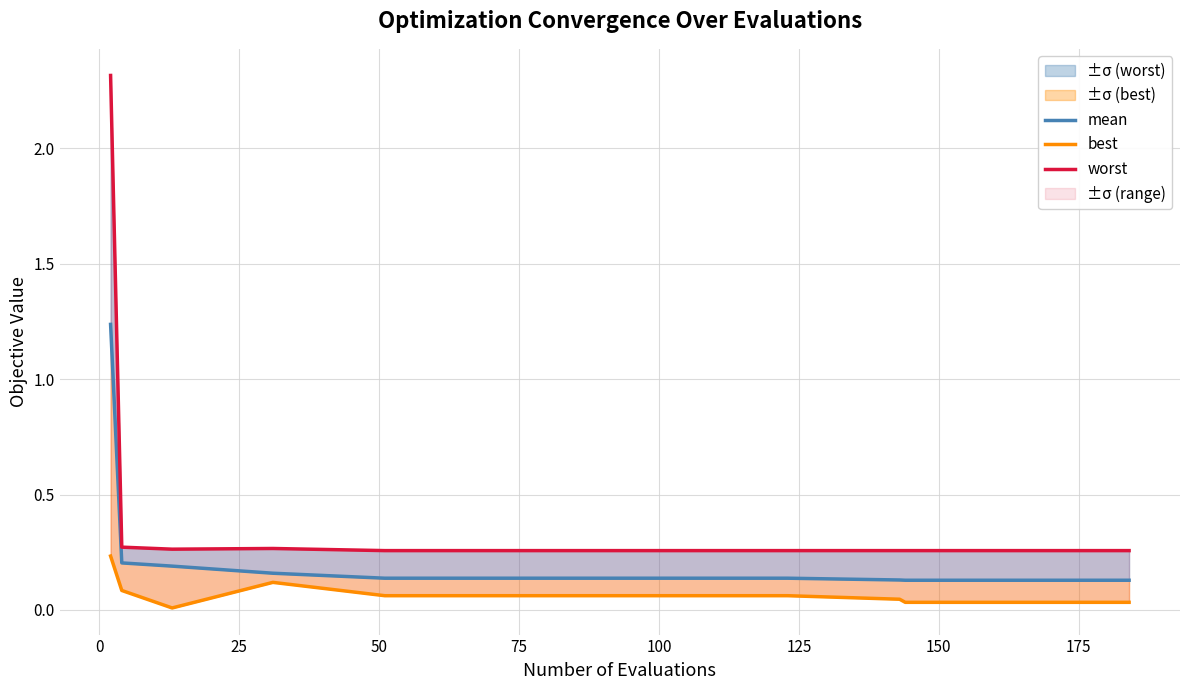

Is it true that worst equals 0.1 at 17?

False